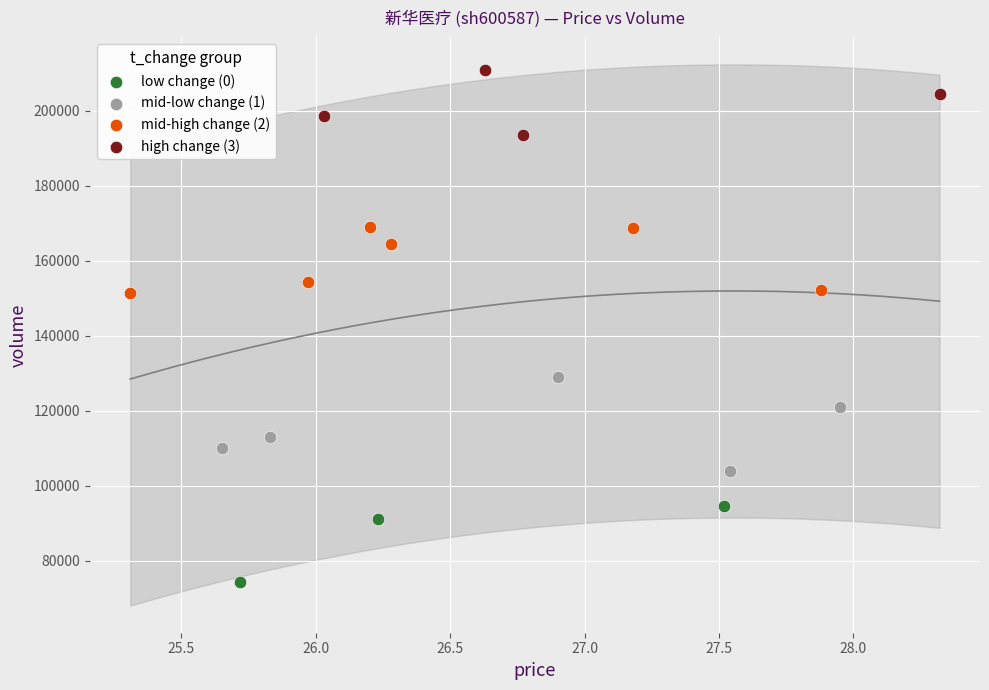

Which series reaches the maximum Y coordinate?

high change (3)